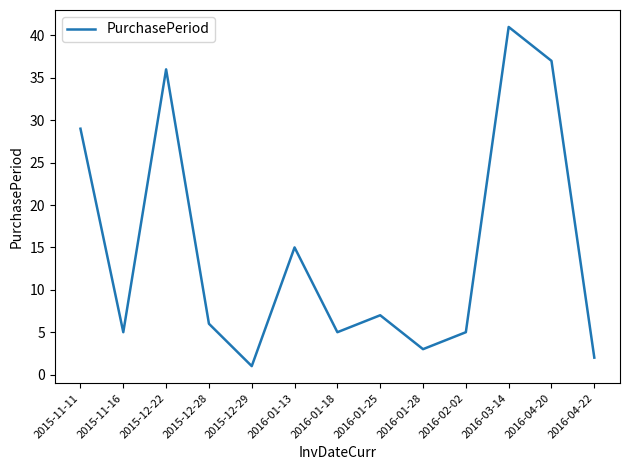

What position from the left is 2016-02-02?

10